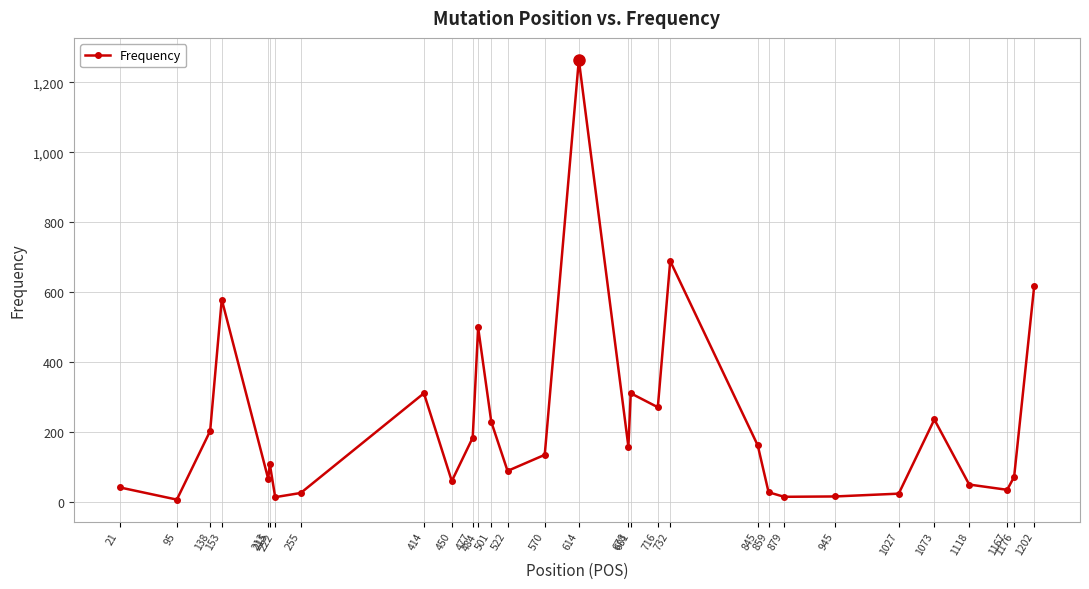

Count the number of data series in this chart.

1